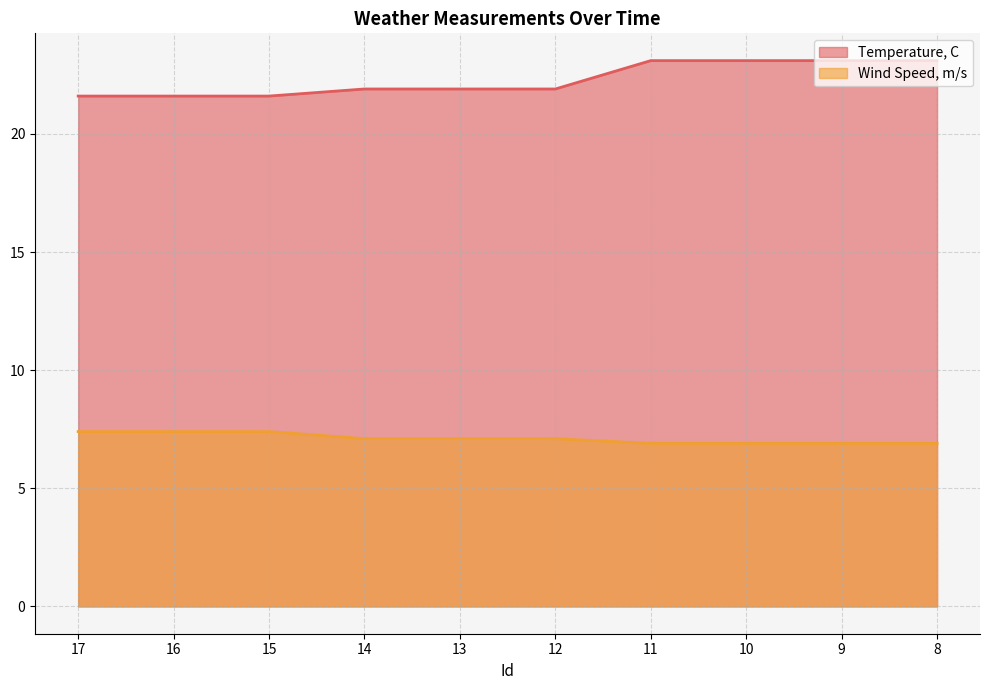

Count the number of data series in this chart.

2